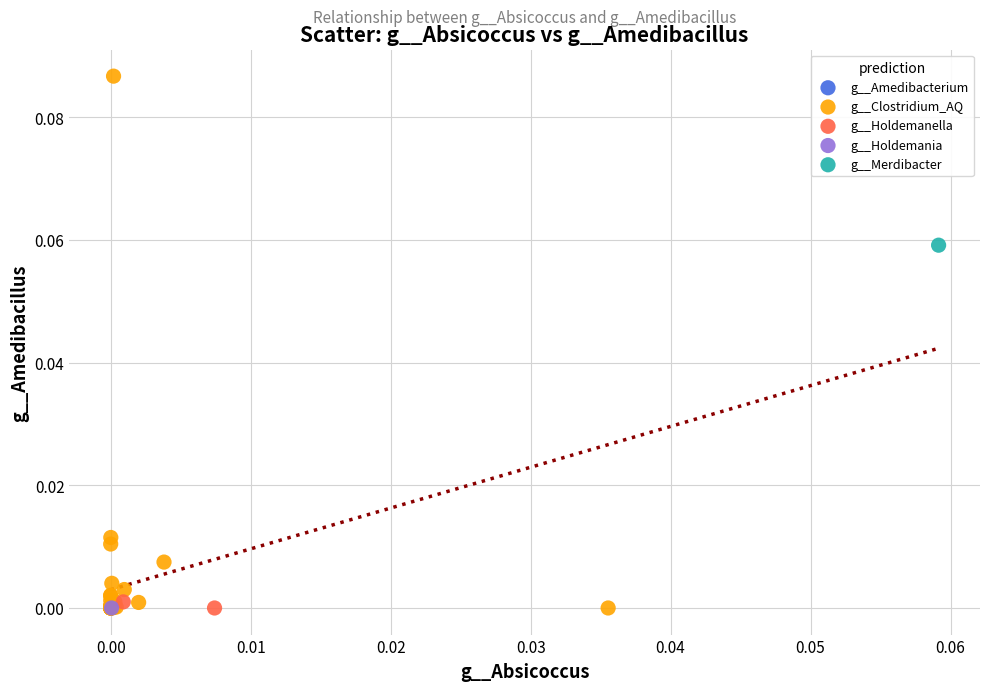

What are all the series names shown in the legend?

g__Amedibacterium, g__Clostridium_AQ, g__Holdemanella, g__Holdemania, g__Merdibacter